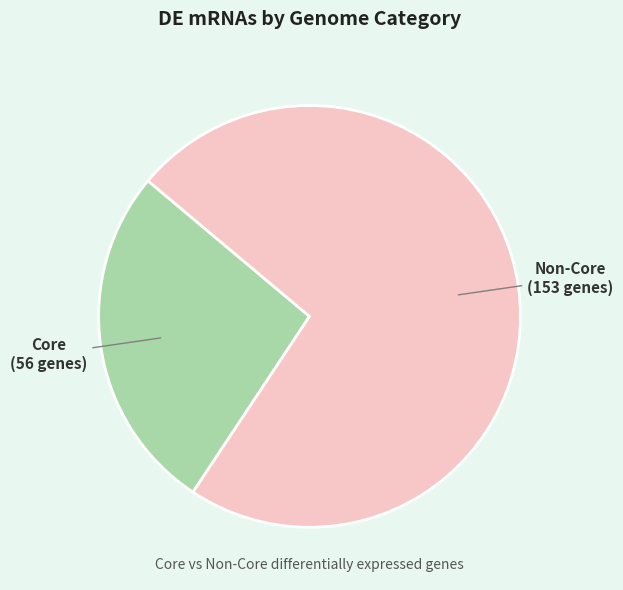

Is there any slice that represents more than half of the pie?

Yes